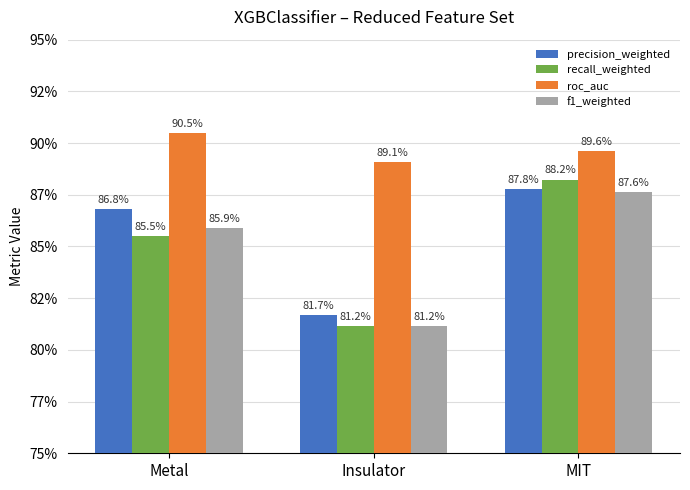

The roc_auc series shows 0.9 at MIT. True or false?

True